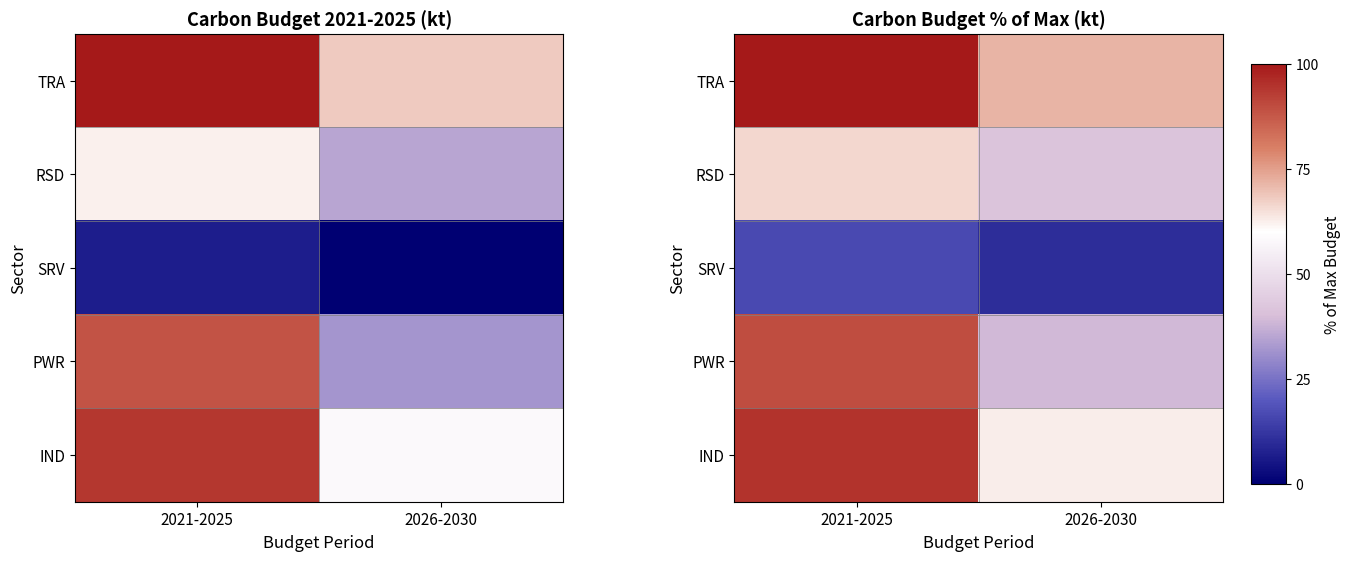

What is the average value of the PWR series?

64.3